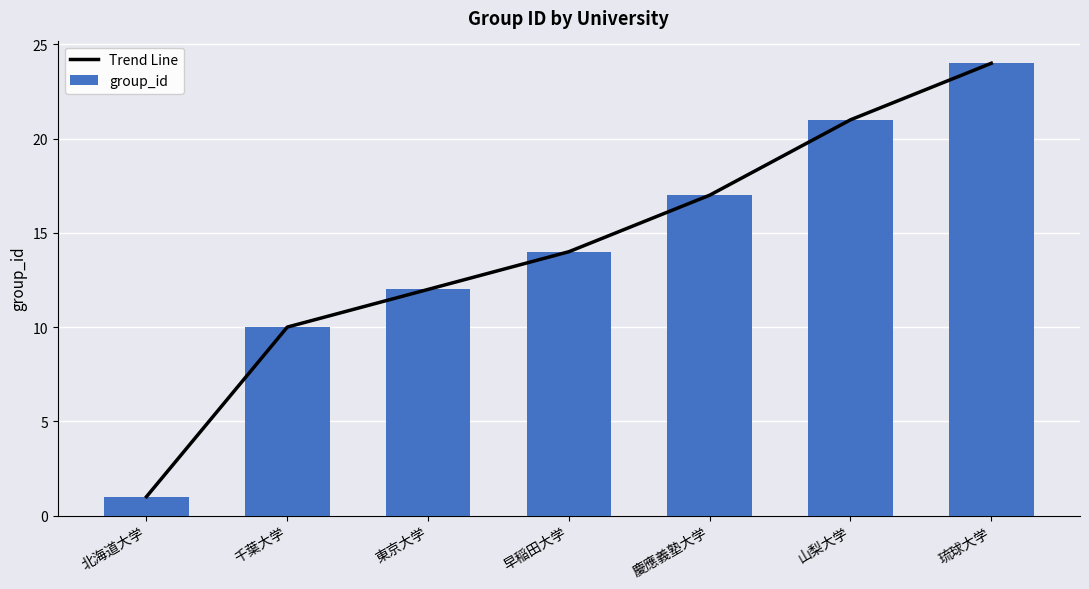

At which category is the sum across all series the highest?

琉球大学